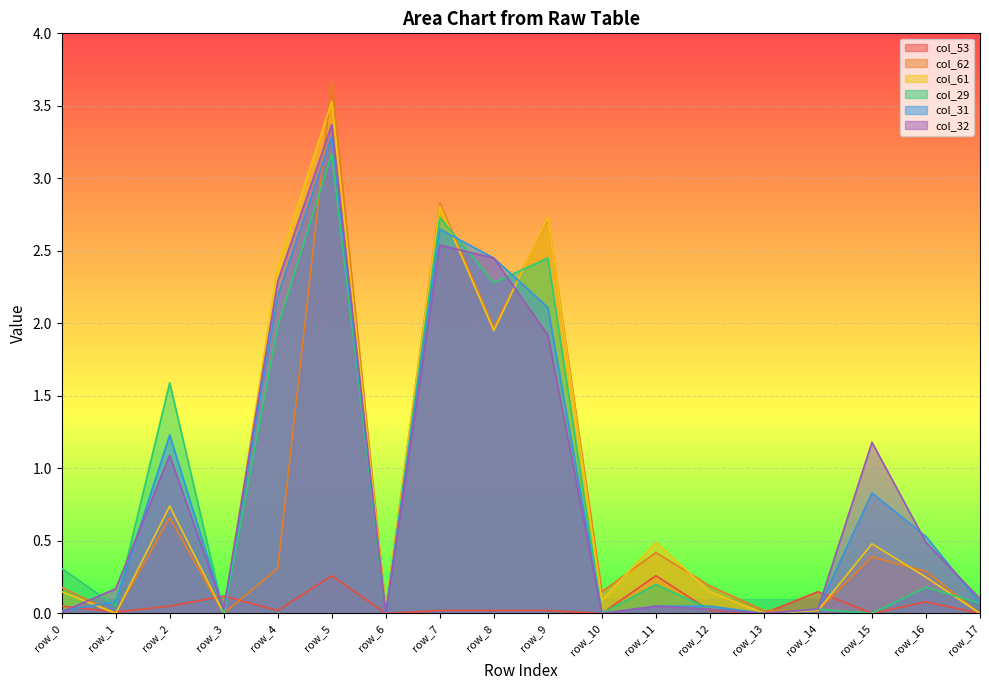

After their last crossing, which series has the higher values: col_62 or col_61?

col_62